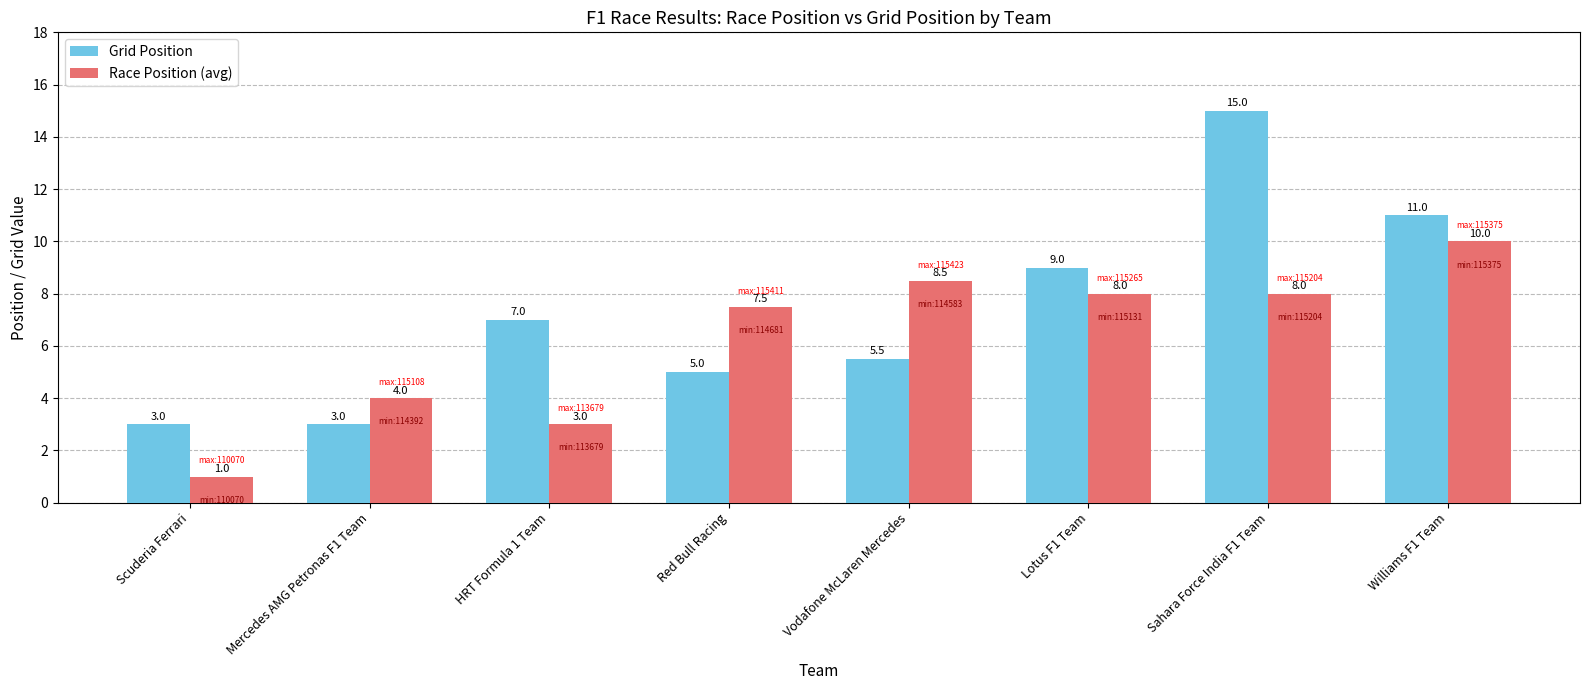

What is the total value across all series at Mercedes AMG Petronas F1 Team?

7.0